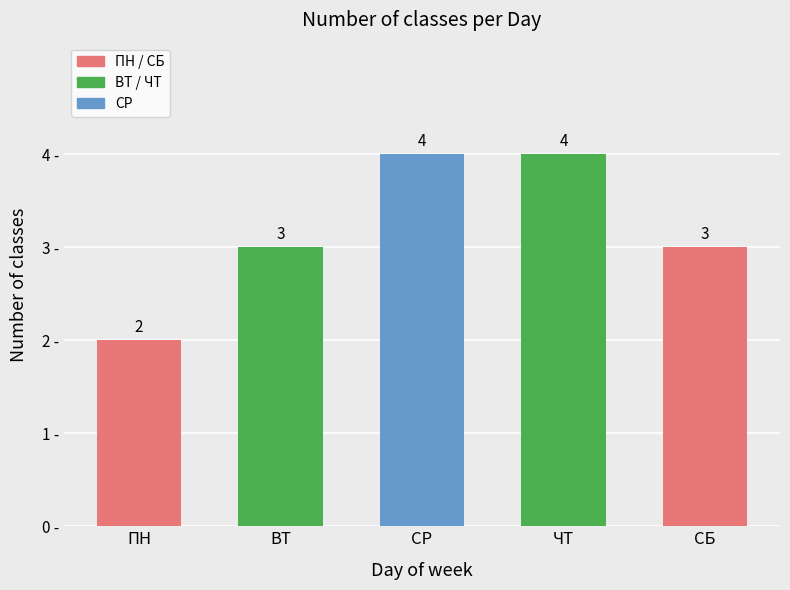

What is the sum of the values at ЧТ and ВТ?

7